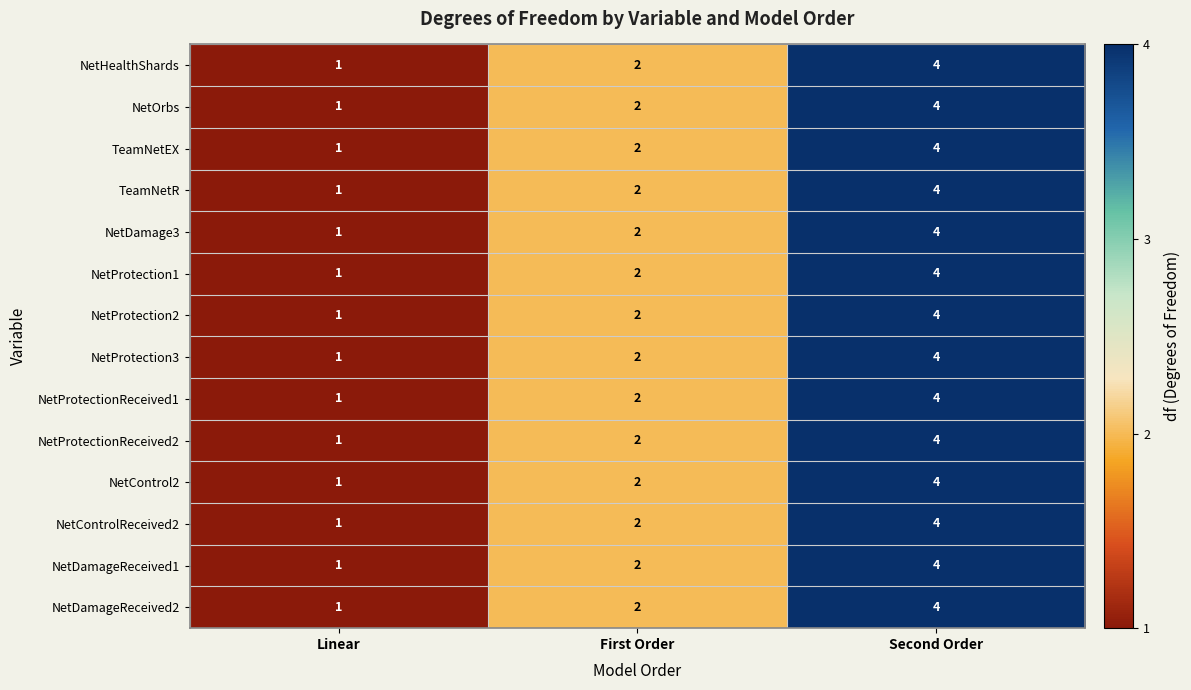

List the labels in order of NetProtection1 value, largest first.

Second Order, First Order, Linear